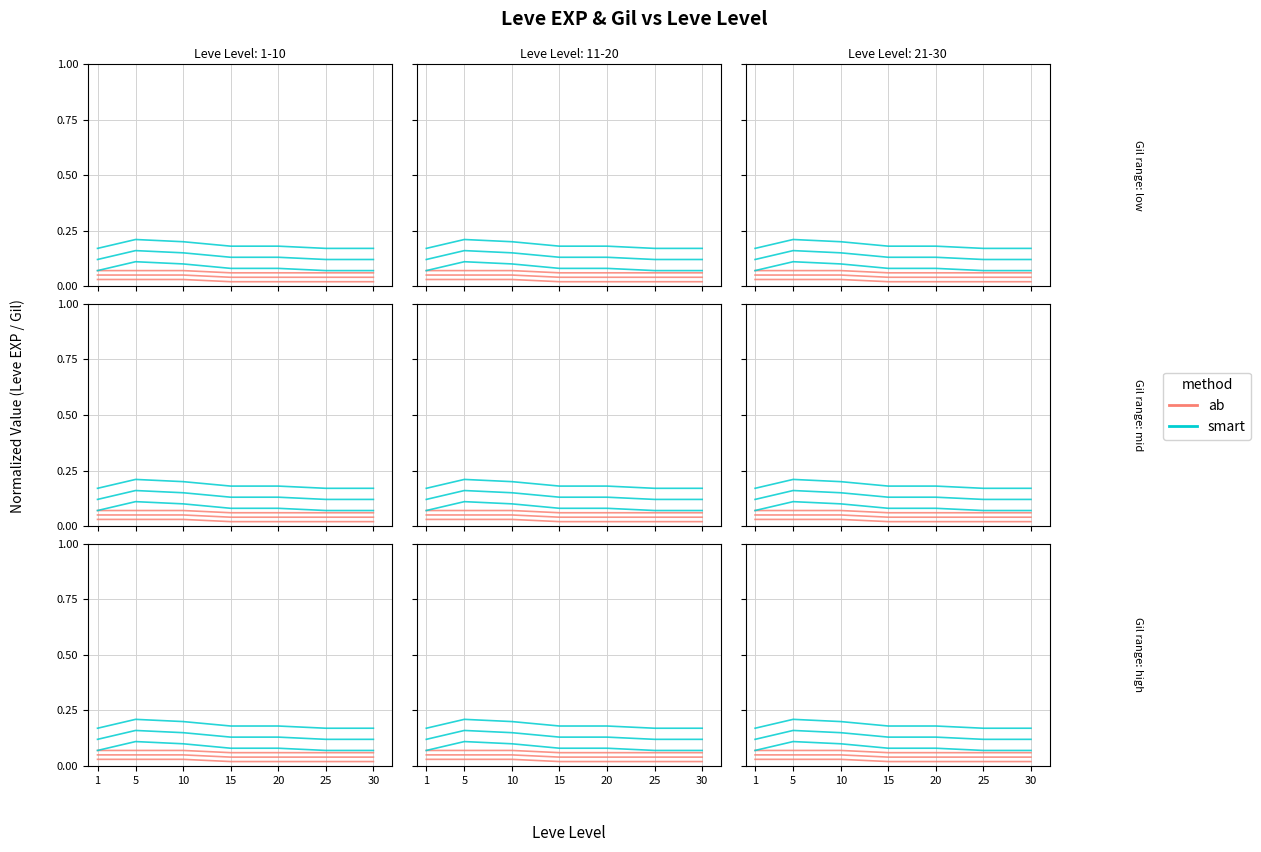

At which label is smart closest to 0?

1